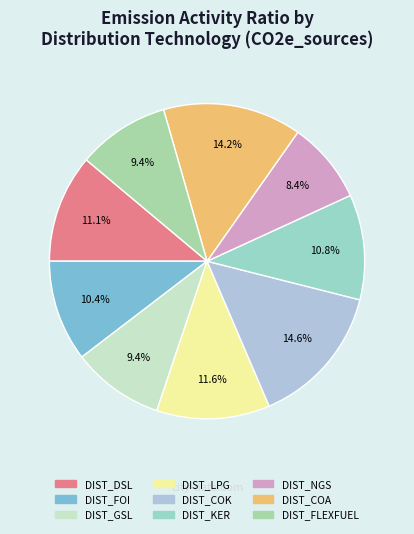

How many slices are in this pie chart?

9